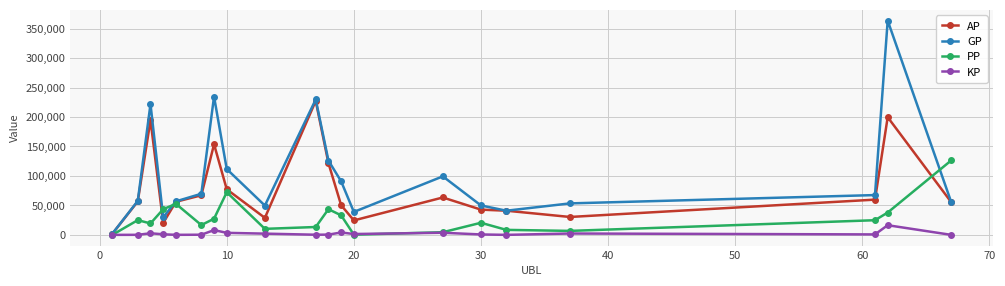

What is the sum of all GP values?

2049592.0